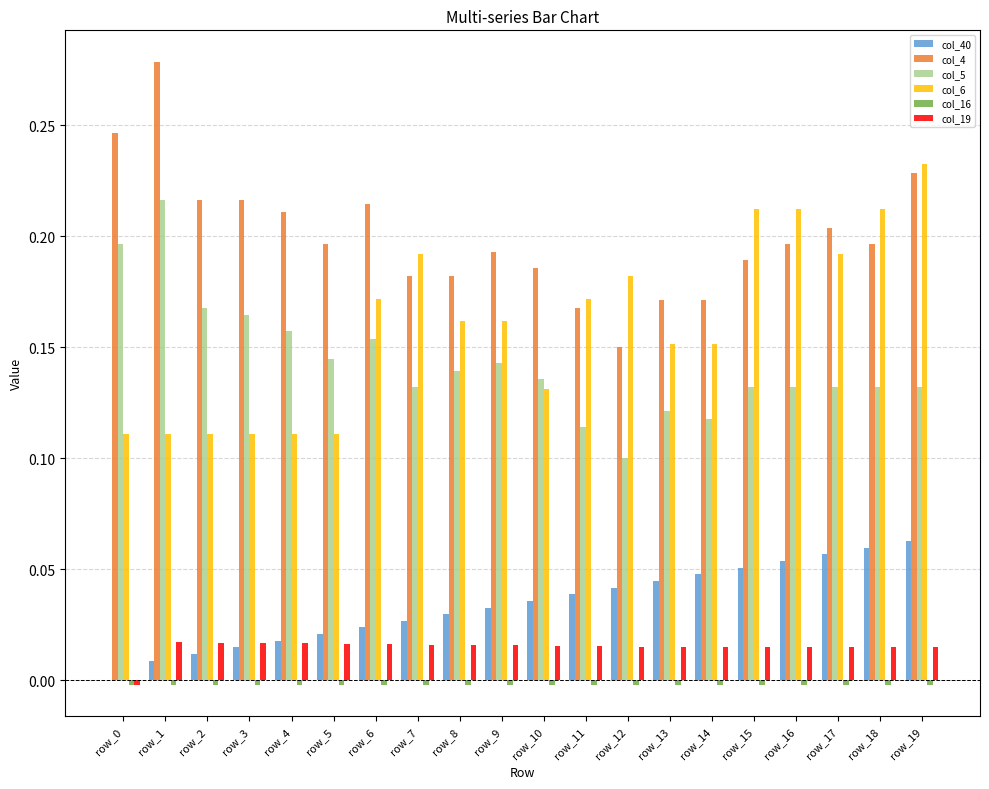

How many col_6 values are between 0 and 1?

20